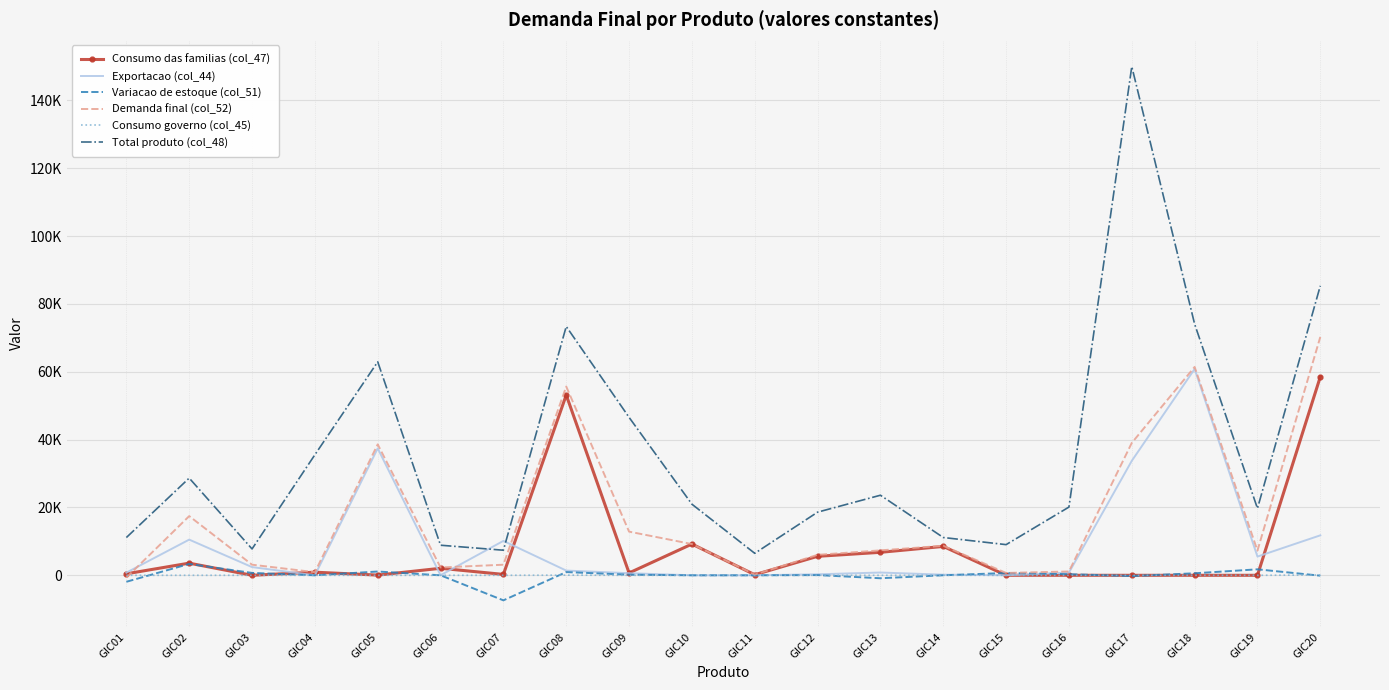

At which category is the sum across all series the highest?

GIC20